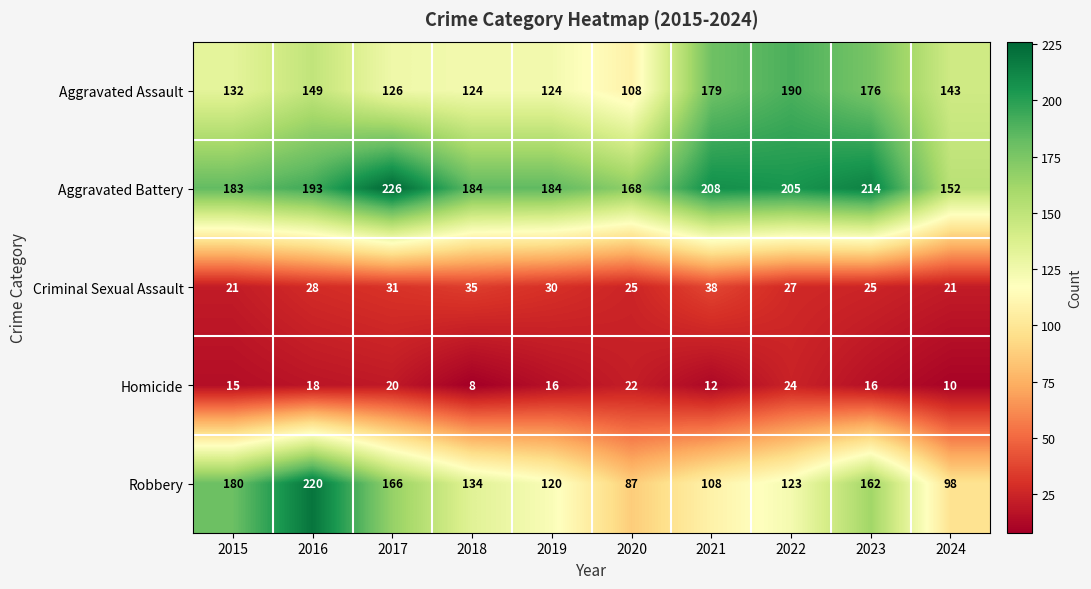

What is the difference between the maximum and minimum values in the Aggravated Battery series?

74